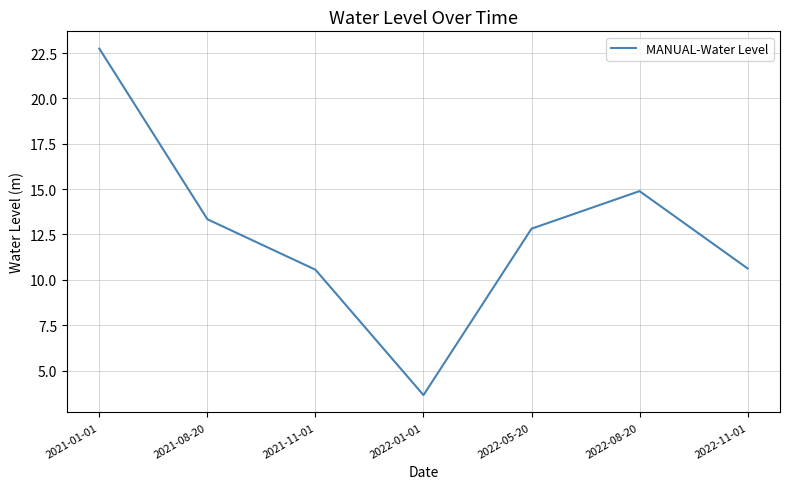

What position from the right is 2021-11-01?

5